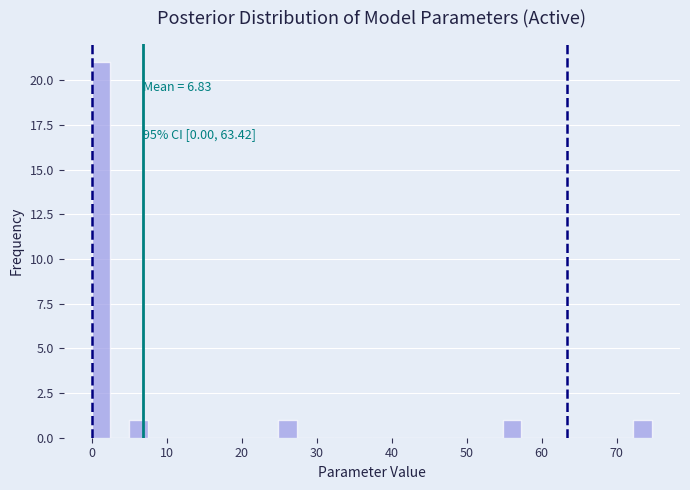

Around what value on the x-axis is the tallest bar? Give the approximate position of its centre, as read against the axis.

1